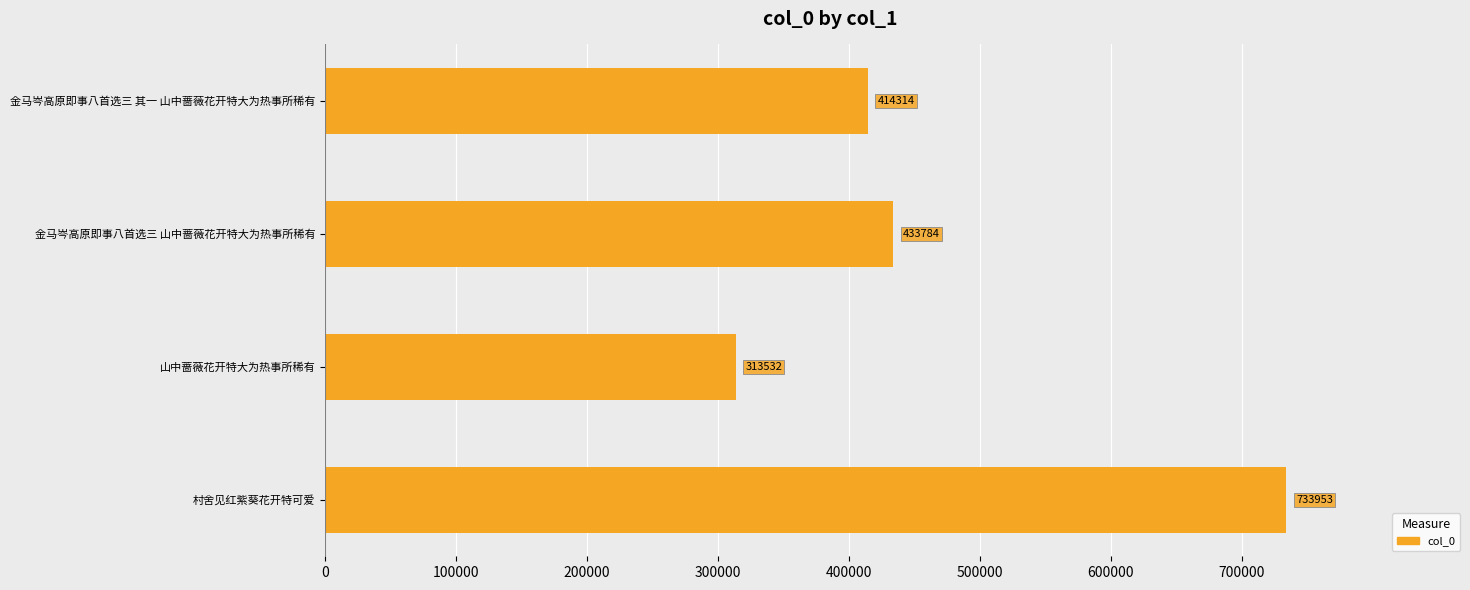

What is the greatest value displayed?

733953